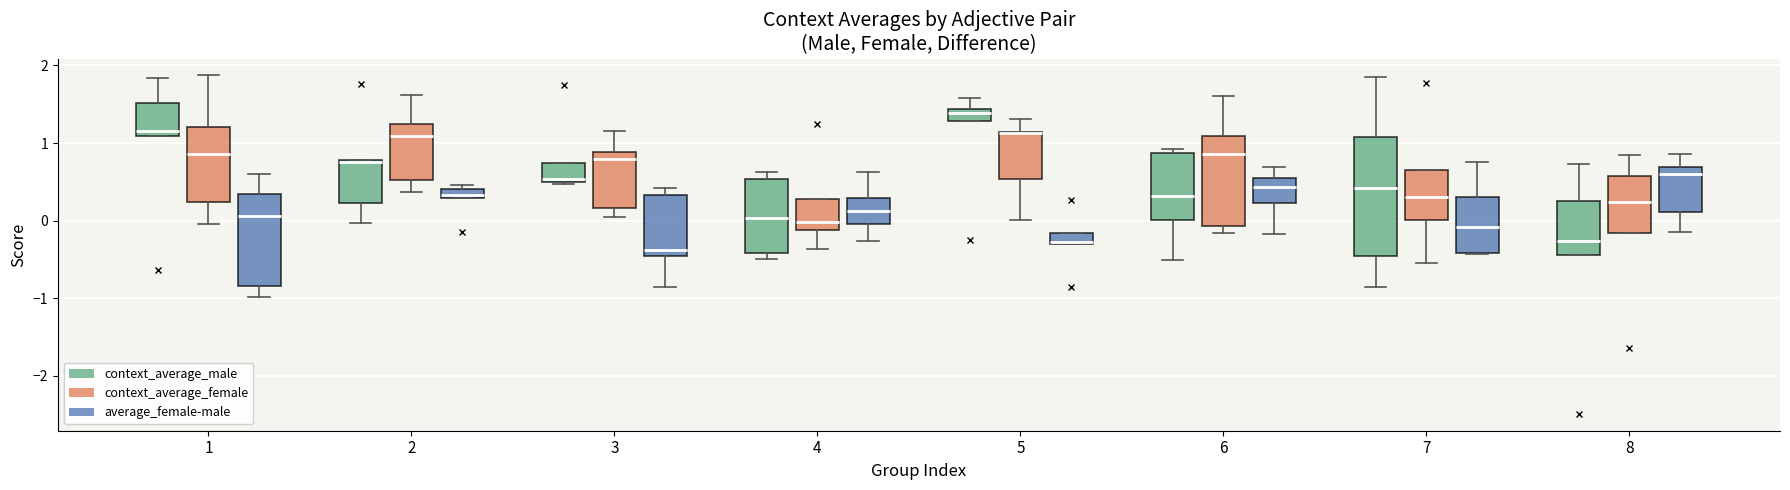

Where is the lower edge of the box for 3 (context_average_female) on the y-axis? The values are not printed on the chart, so give them approximately, as read against the axis.

0.2